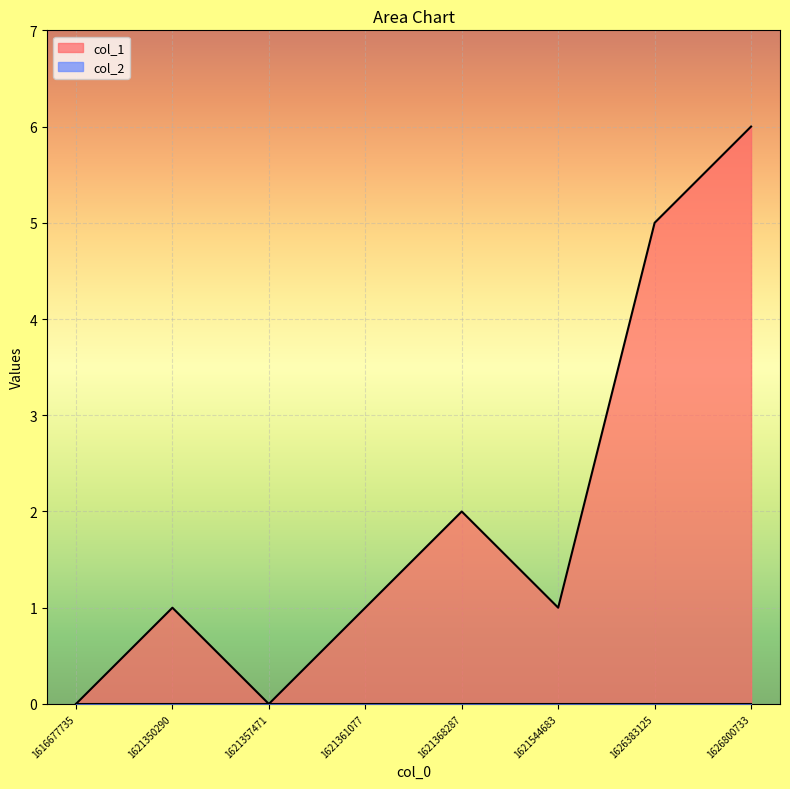

What is the difference between the maximum and second lowest values?

6